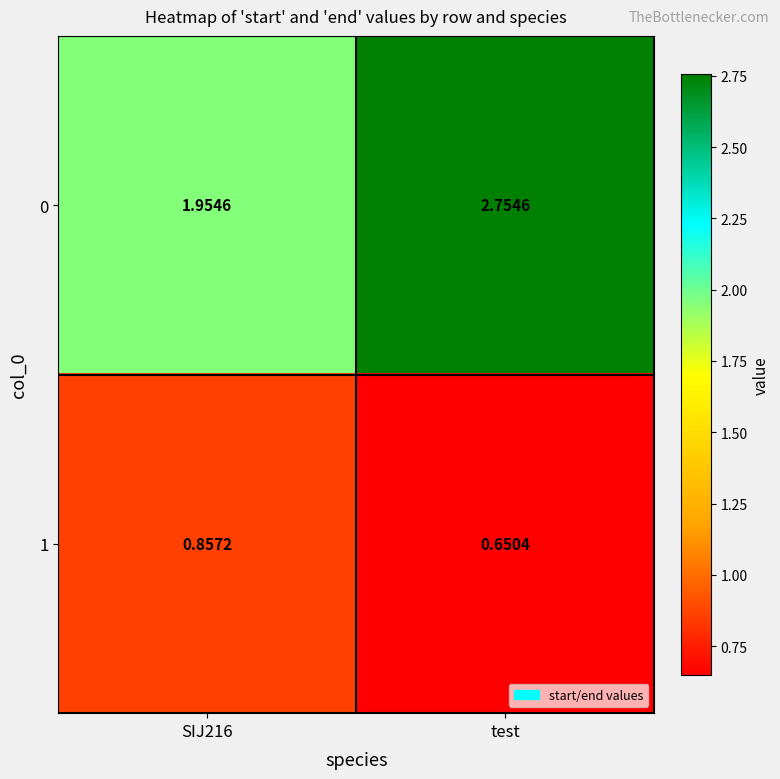

Which series has the largest total across all categories?

0